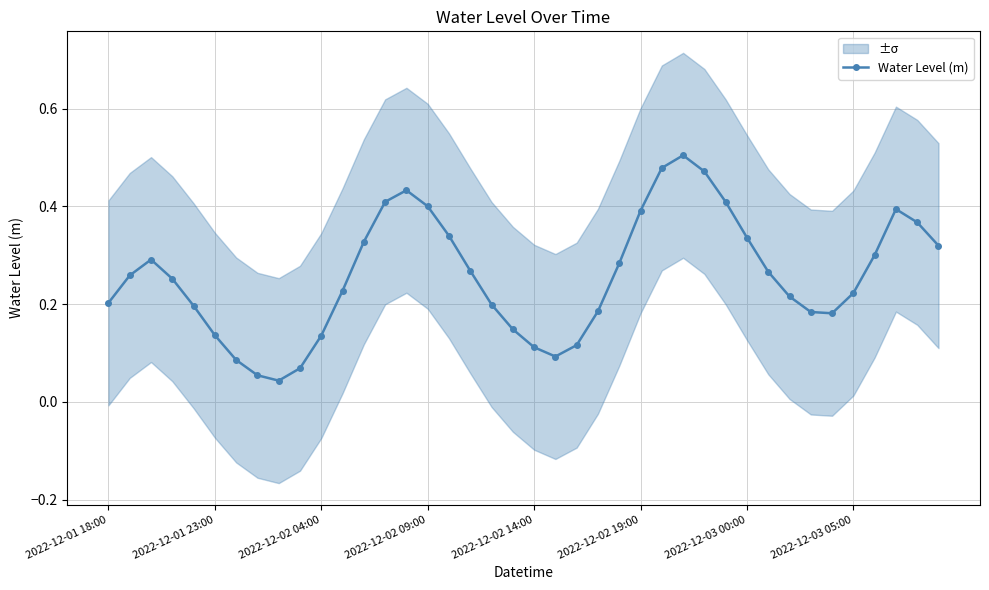

Is it true that Water Level (m) equals 0.2 at 2022-12-02 14:00?

False